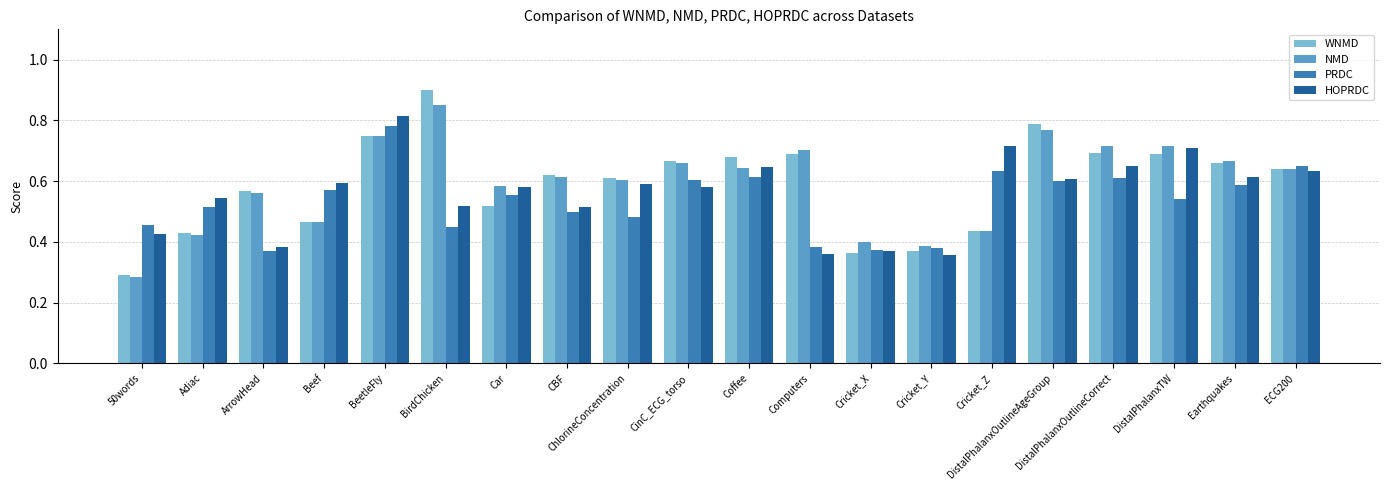

Which series has the largest range (max minus min)?

WNMD